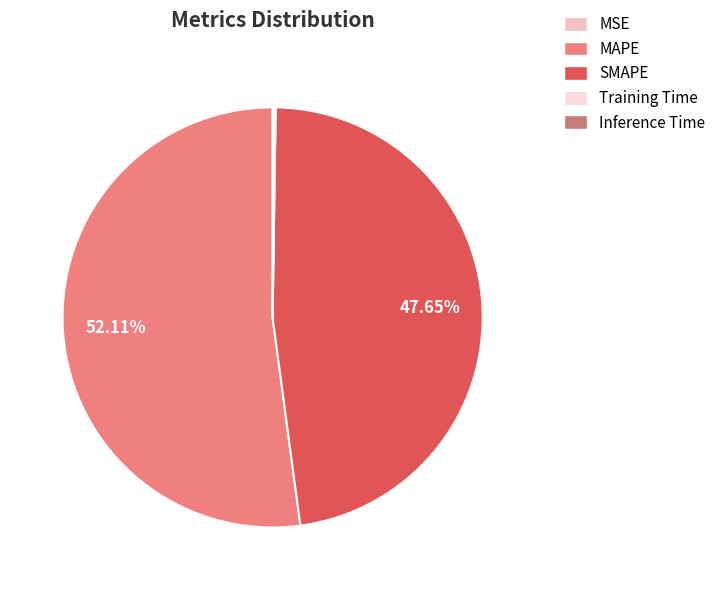

Rank the categories by value from lowest to highest.

MSE, Training Time, Inference Time, SMAPE, MAPE